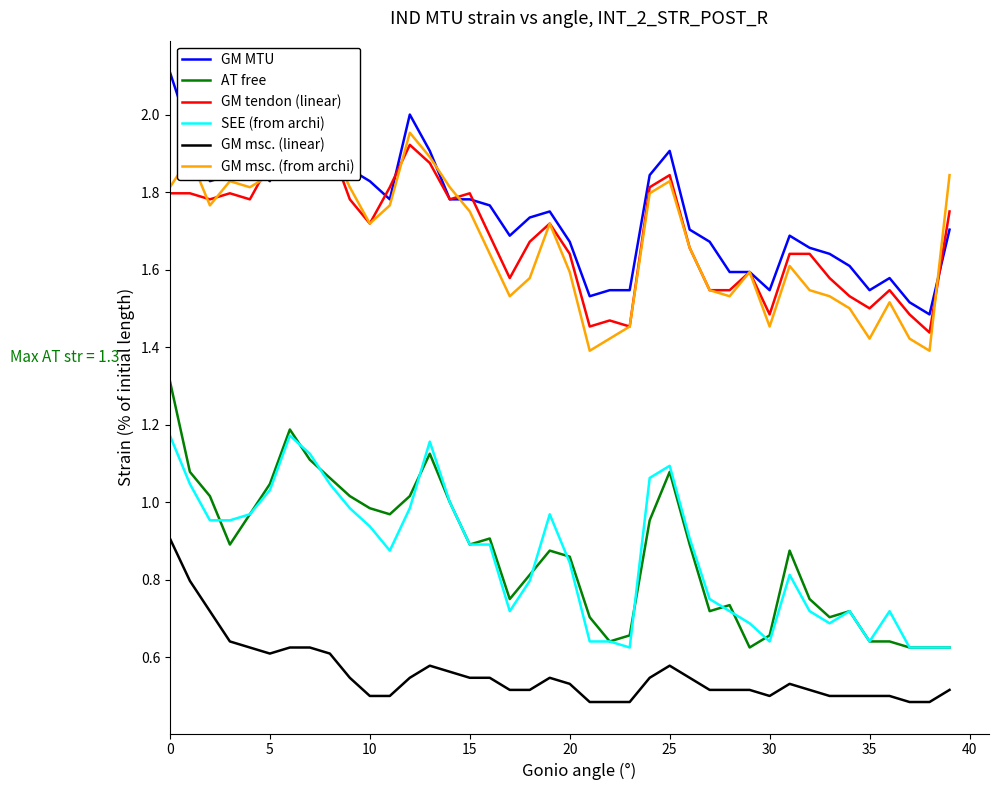

Which series has the largest total across all categories?

GM MTU